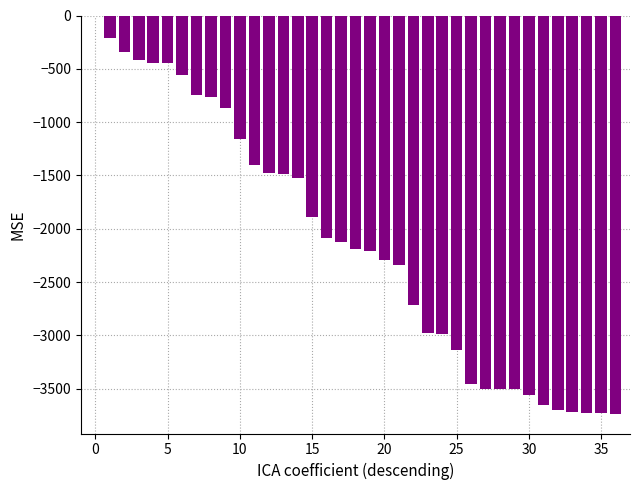

Reading left to right, extract all data points from this chart.

0	-214	-340	-415	-442	-445	-561	-744	-764	-869	-1156	-1404	-1476	-1491	-1527	-1890	-2086	-2126	-2188	-2212	-2289	-2344	-2717	-2979	-2988	-3138	-3455	-3504	-3506	-3506	-3557	-3652	-3696	-3715	-3731	-3732	-3734